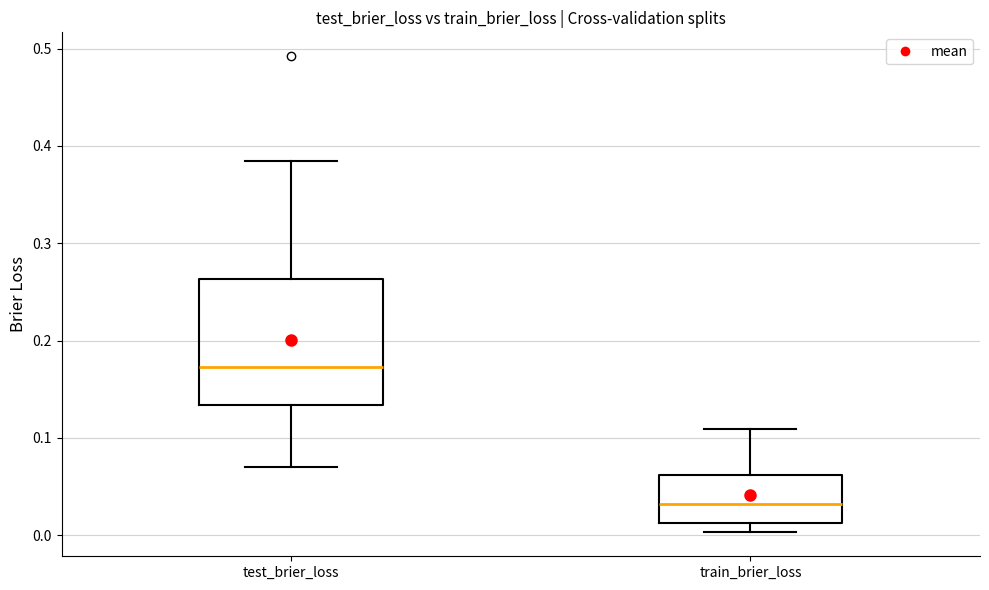

Which box has the highest median line?

test_brier_loss